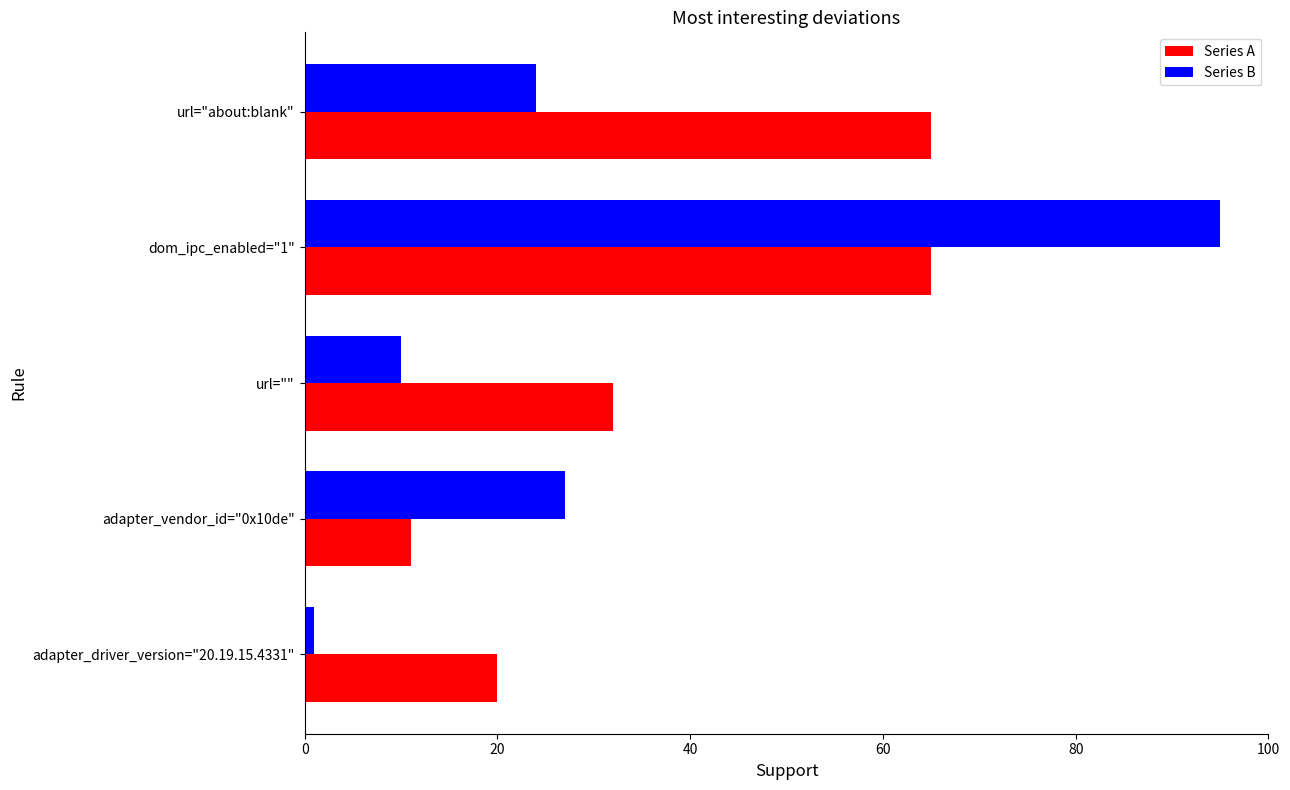

What is the sum of all Series B values?

157